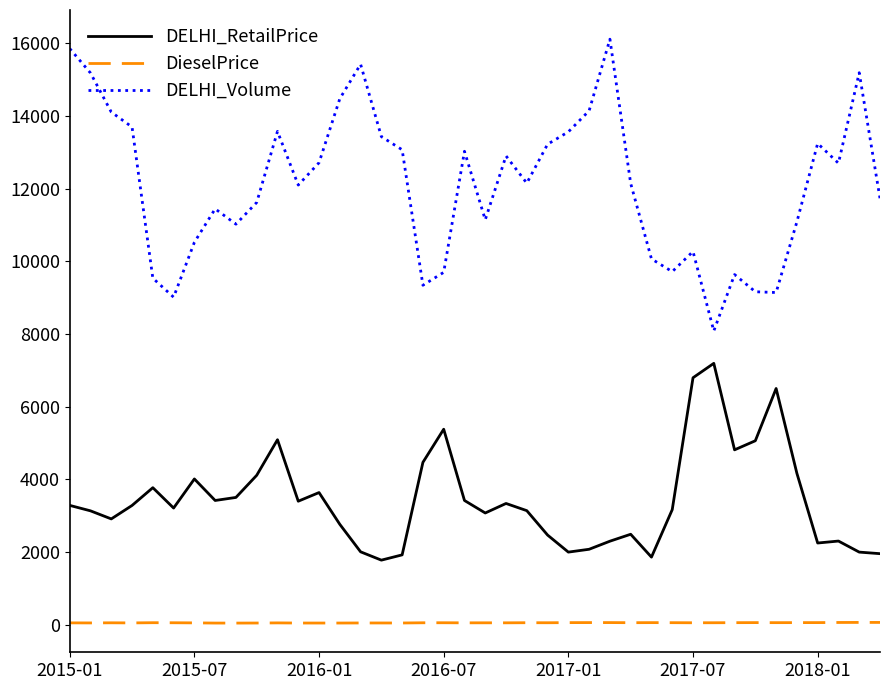

What is the difference between the maximum and minimum values in the DELHI_Volume series?

8026.0